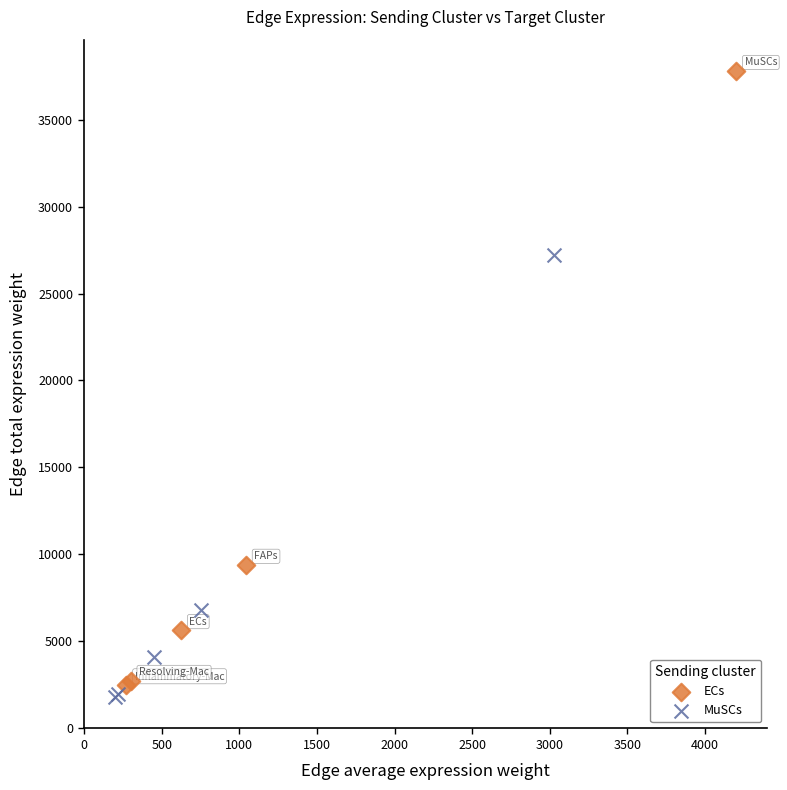

Which series has the largest Y range (max minus min)?

ECs